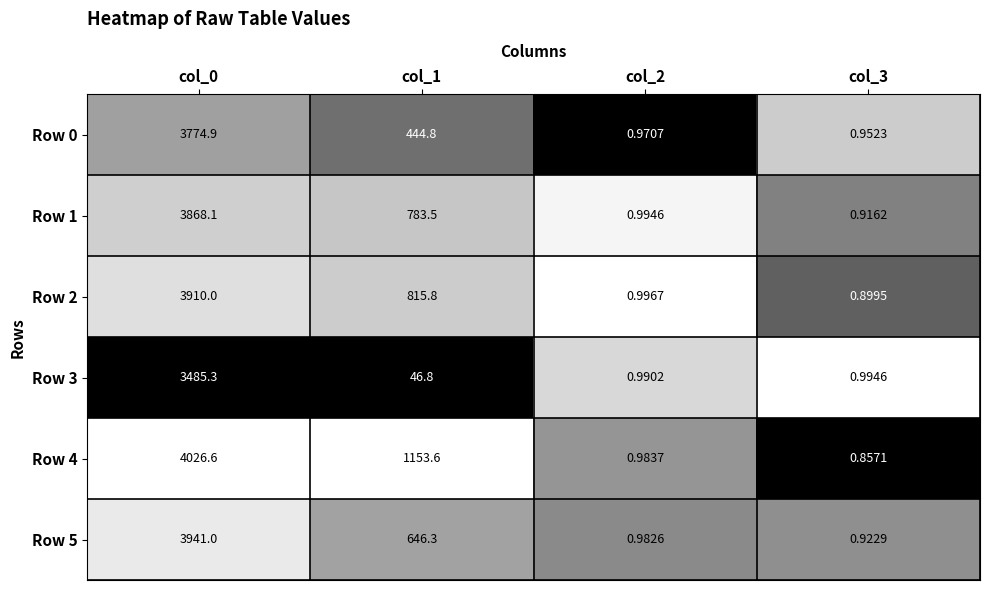

Is the value of Row 1 at col_3 greater than the value of Row 3 at col_0?

No